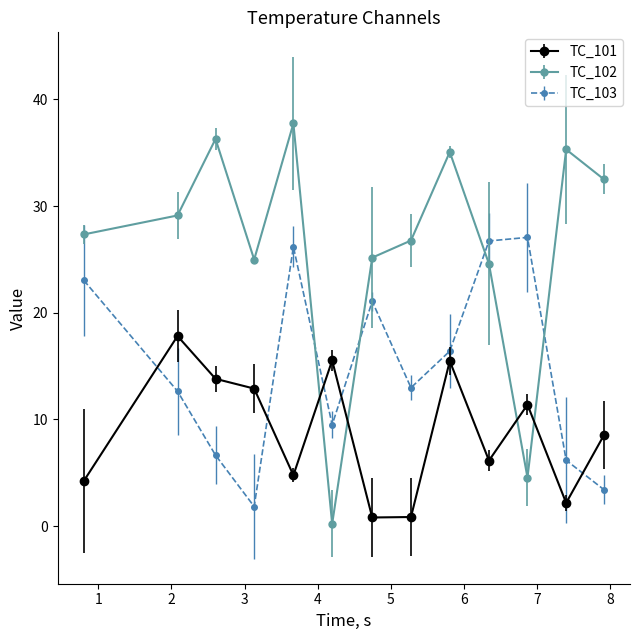

What is the highest value of the TC_103 series?

27.1